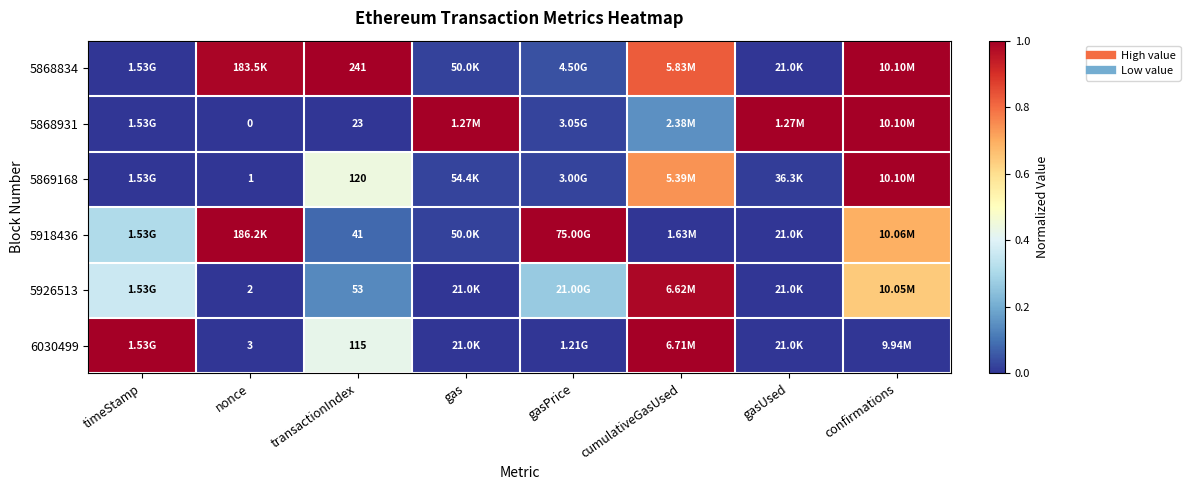

True or false: 5868931 has a value of 1.0 at gasUsed.

True